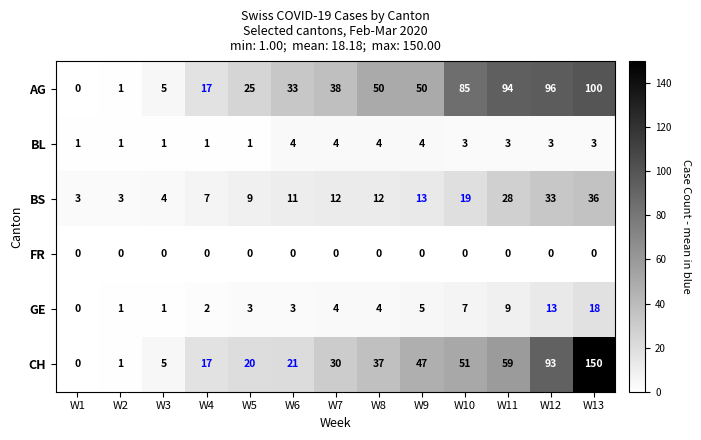

Between W2 and W5, which series saw the biggest shift?

AG